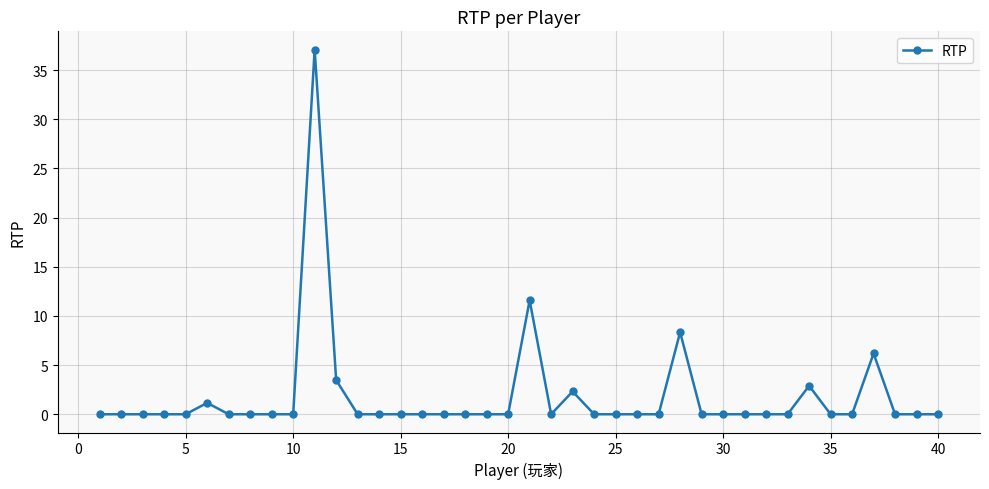

Reading left to right, extract all data points from this chart.

0.0	0.0	0.0	0.0	0.0	1.2	0.0	0.0	0.0	0.0	37.1	3.5	0.0	0.0	0.0	0.0	0.0	0.0	0.0	0.0	11.6	0.0	2.3	0.0	0.0	0.0	0.0	8.3	0.0	0.0	0.0	0.0	0.0	2.9	0.0	0.0	6.2	0.0	0.0	0.0